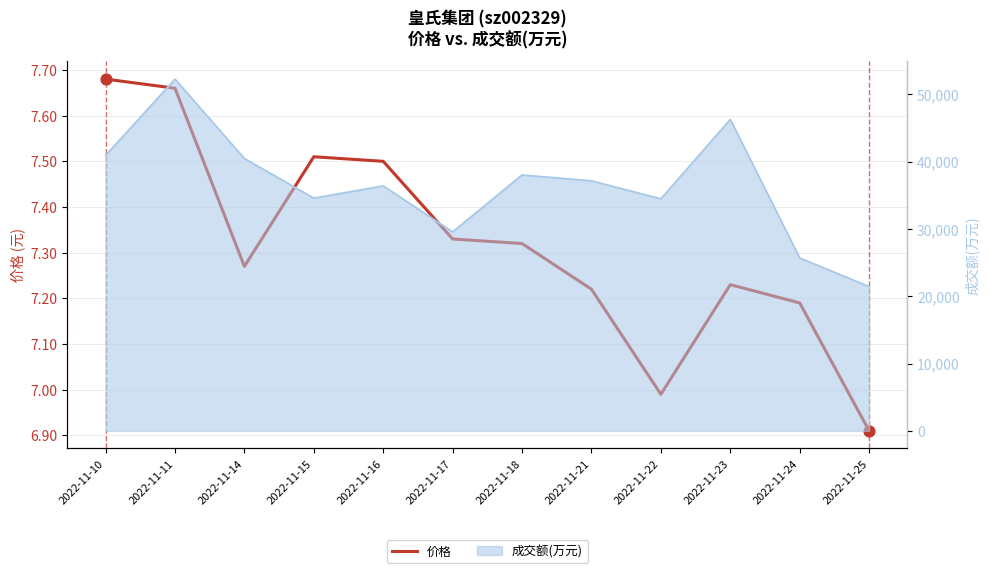

What is the change in value from 2022-11-22 to 2022-11-25?

-0.1